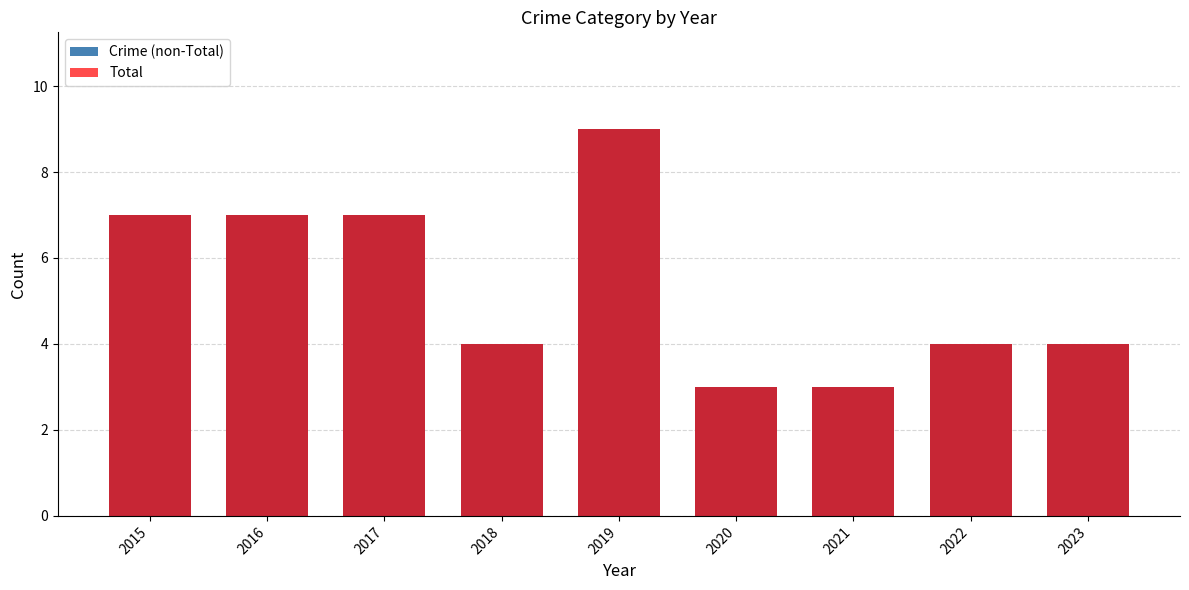

Does the chart contain stacked bars?

No